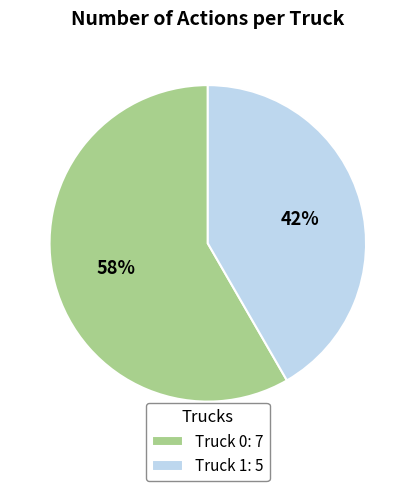

Is there any slice that represents more than half of the pie?

Yes